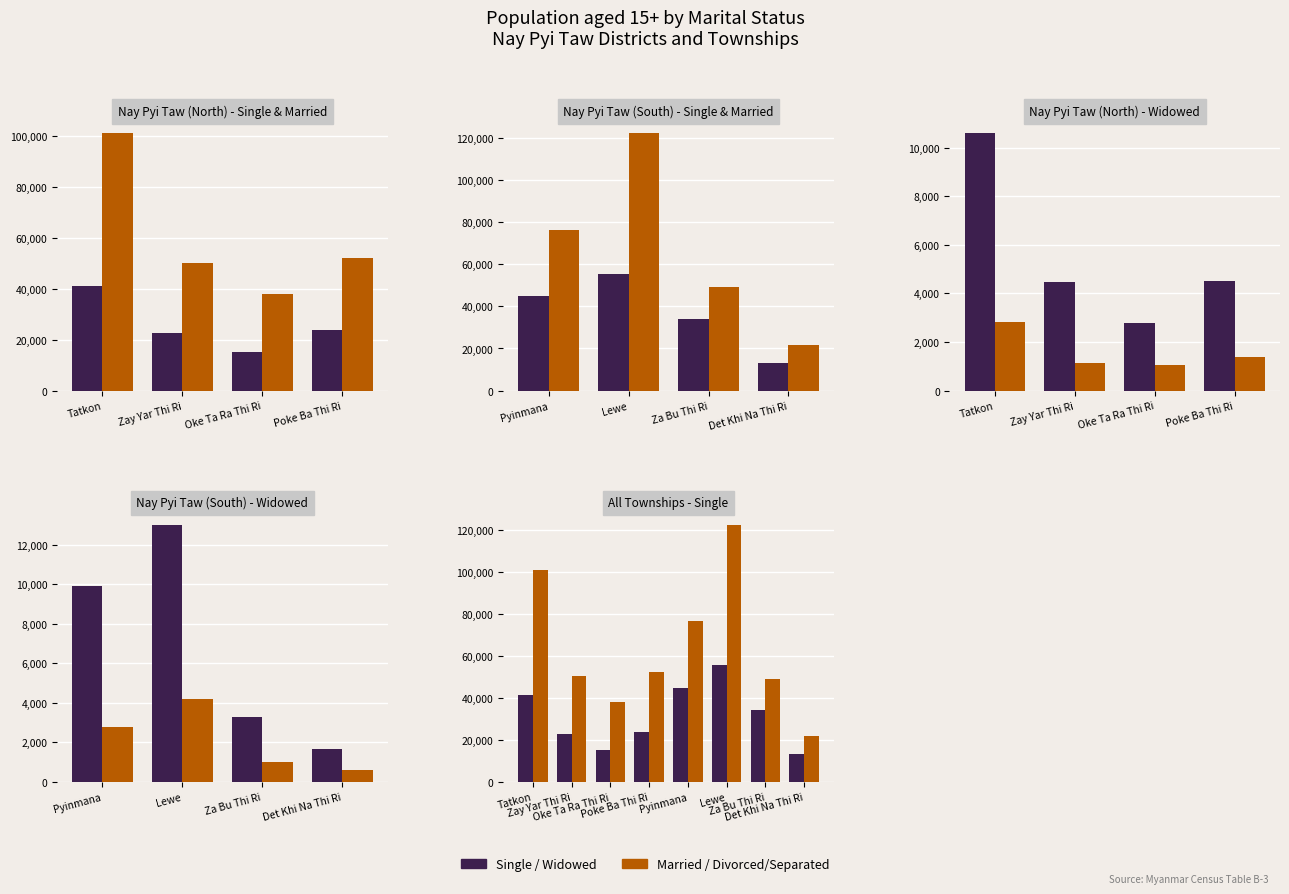

What is the difference between the maximum and minimum values in the Single series?

42347